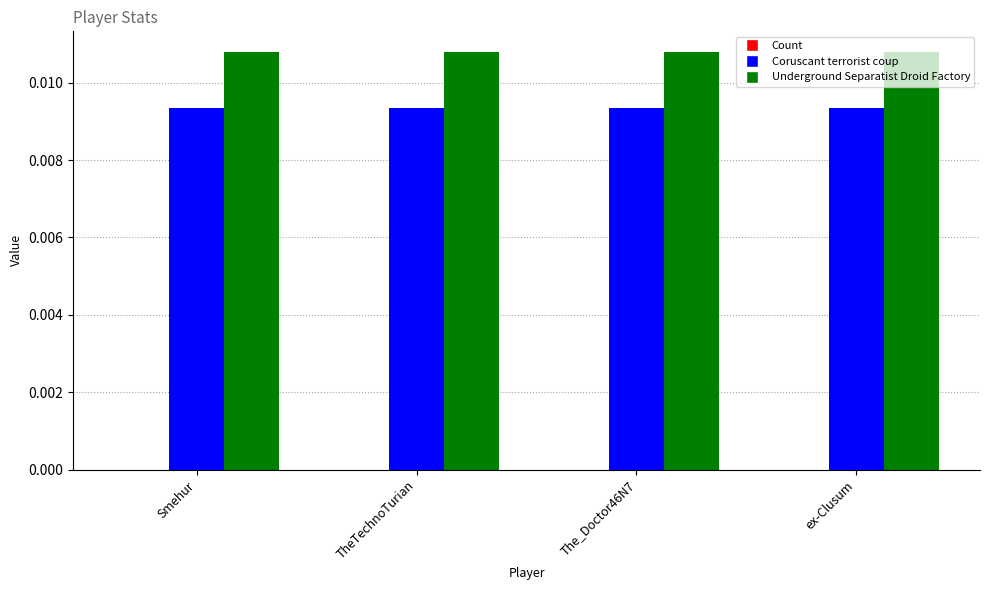

List the series in order of their peak value, lowest first.

Coruscant terrorist coup, Underground Separatist Droid Factory